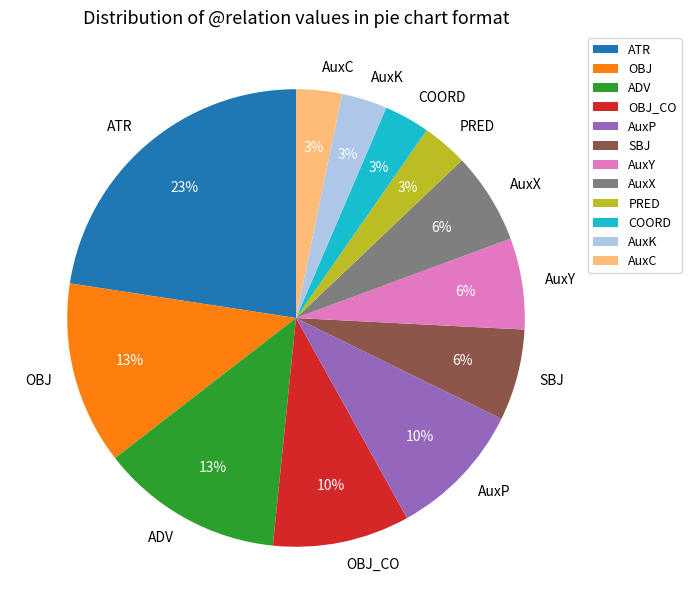

Which has a higher value, AuxK or AuxP?

AuxP